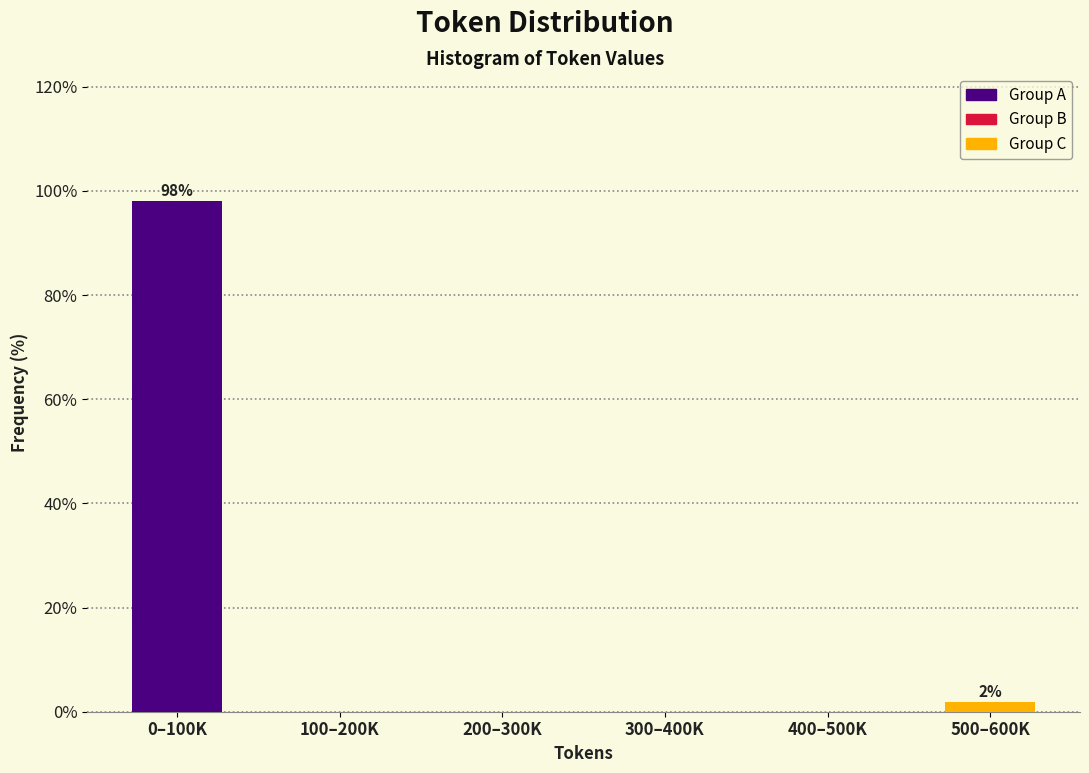

Reading left to right, extract all data points from this chart.

0–100K=98.1	100–200K=0.0	200–300K=0.0	300–400K=0.0	400–500K=0.0	500–600K=1.9